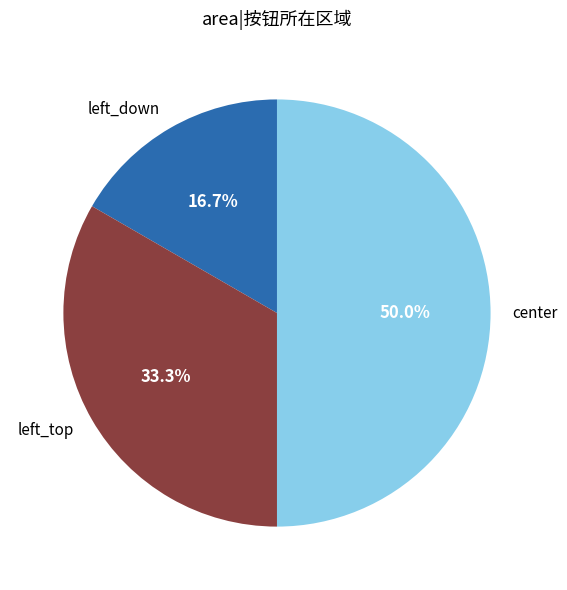

Count the number of slices in the pie.

3